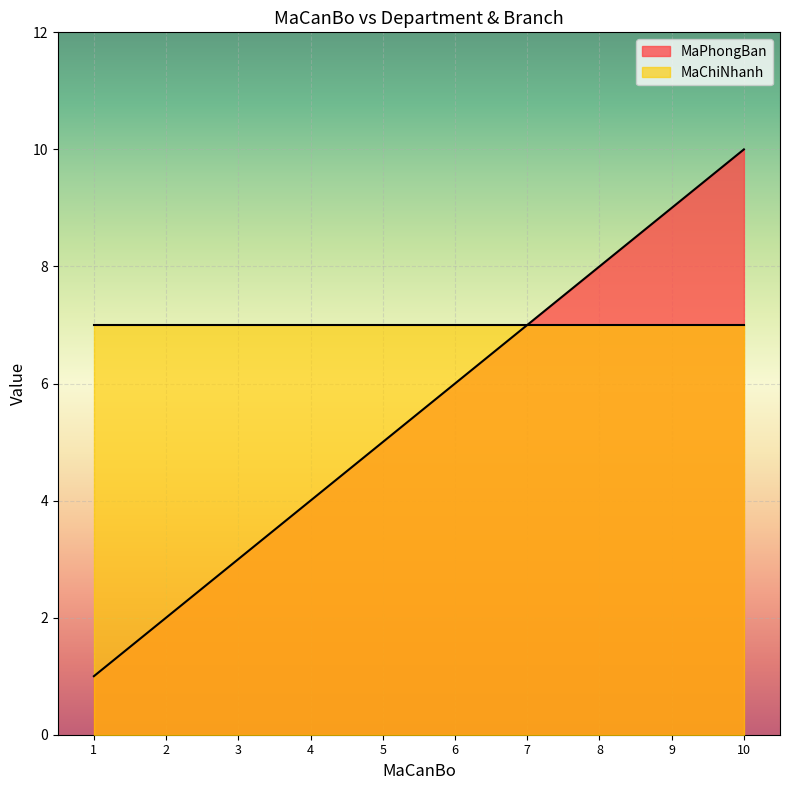

Approximately how many times larger is the value at 5 compared to 2?

2.5